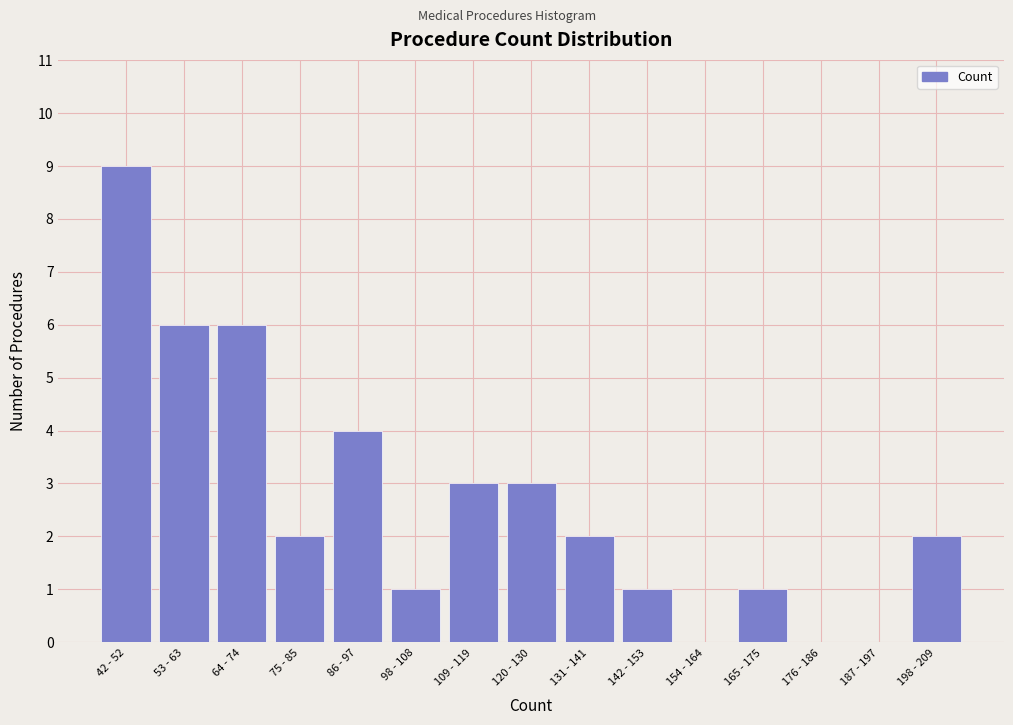

Reading left to right, list all the values displayed in this chart.

42 - 52=9	53 - 63=6	64 - 74=6	75 - 85=2	86 - 97=4	98 - 108=1	109 - 119=3	120 - 130=3	131 - 141=2	142 - 153=1	154 - 164=0	165 - 175=1	176 - 186=0	187 - 197=0	198 - 209=2